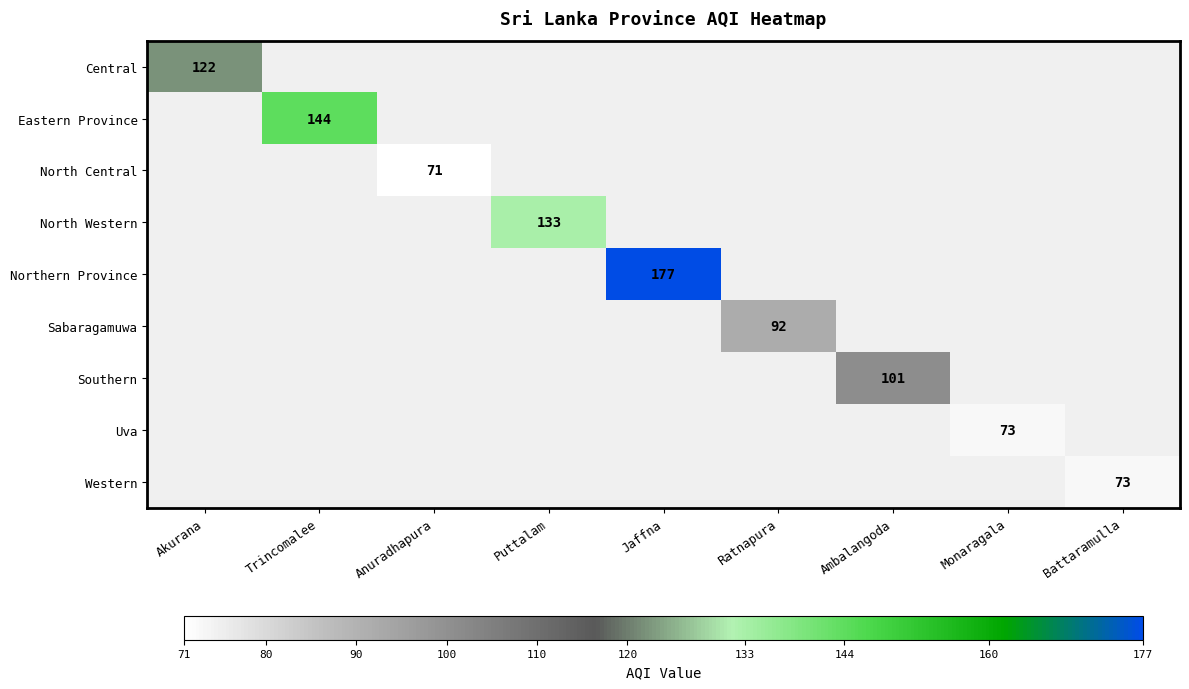

True or false: Western has a value of 126 at Battaramulla.

False